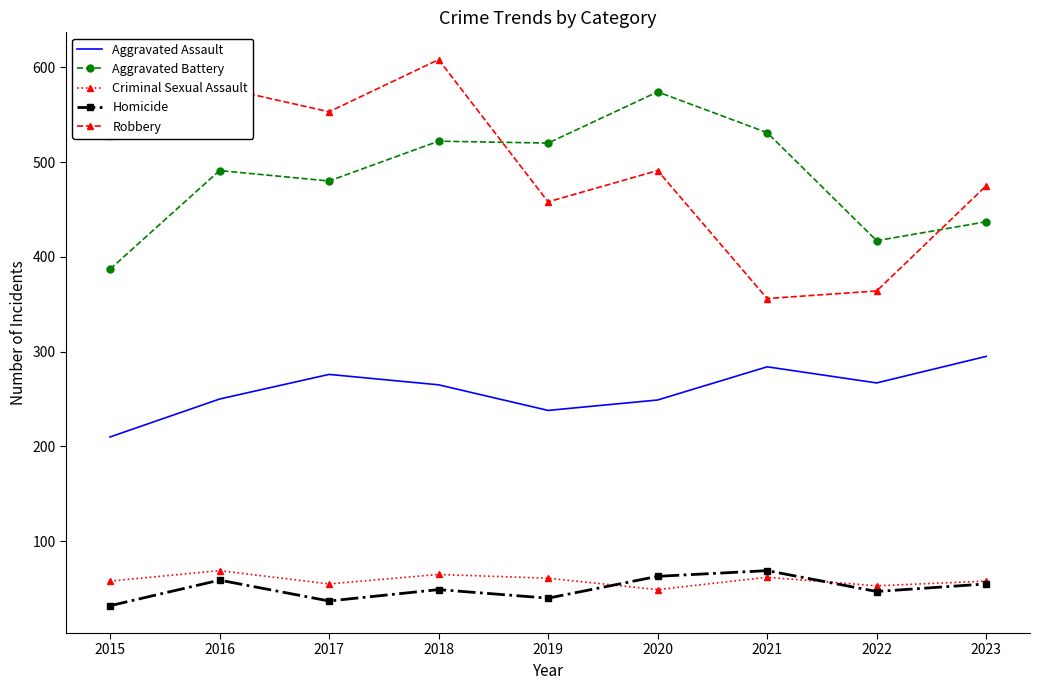

What value does the Criminal Sexual Assault series have at 2019, to the nearest 10?

60